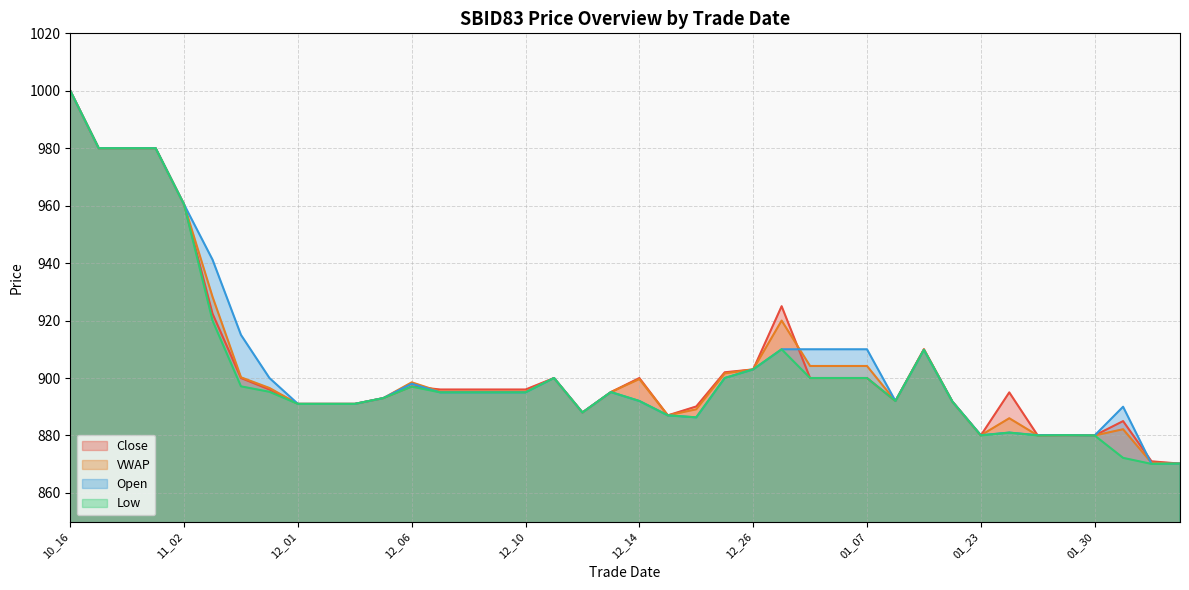

Which category has the highest value in the VWAP series?

10_16